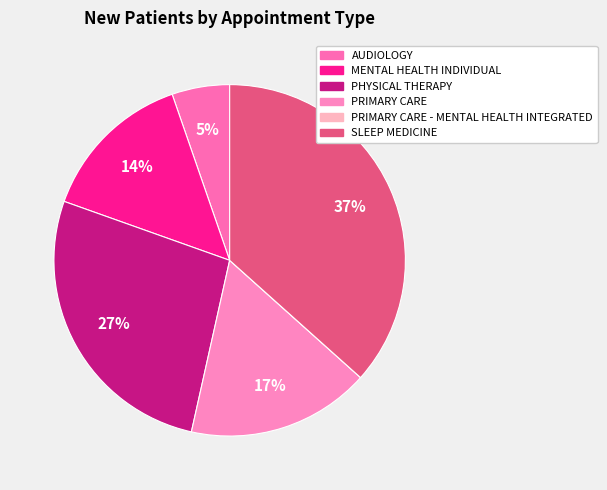

Rank the categories by value from lowest to highest.

PRIMARY CARE - MENTAL HEALTH INTEGRATED, AUDIOLOGY, MENTAL HEALTH INDIVIDUAL, PRIMARY CARE, PHYSICAL THERAPY, SLEEP MEDICINE